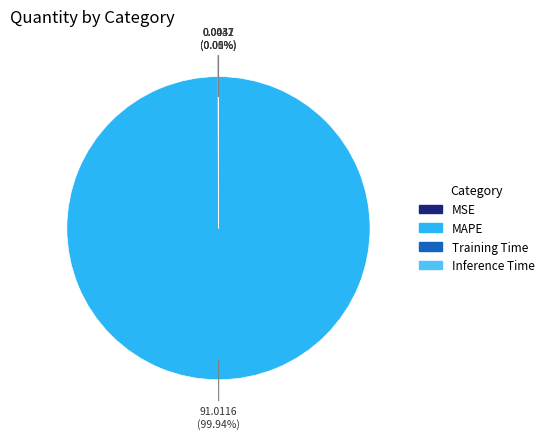

Which slice represents more than half of the pie?

MAPE